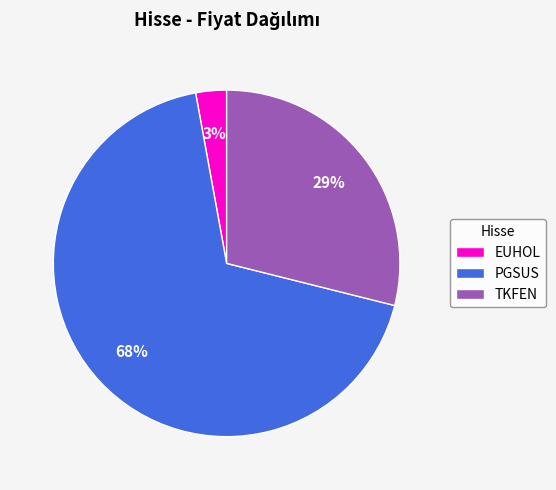

Which category has the smallest portion of the pie?

EUHOL